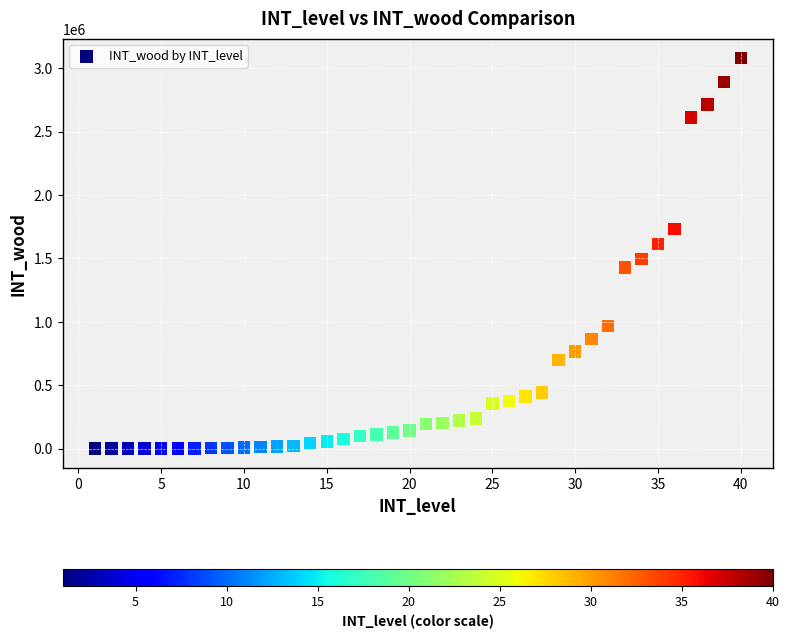

What is the range of Y values (max minus min)?

3080000